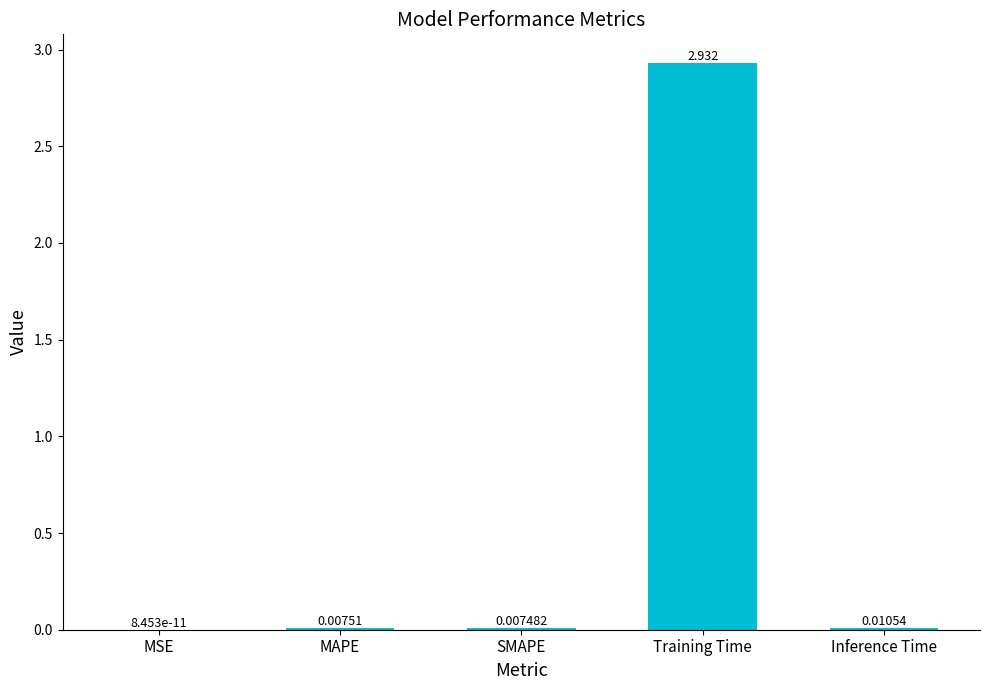

Which has a higher value, Training Time or MSE?

Training Time